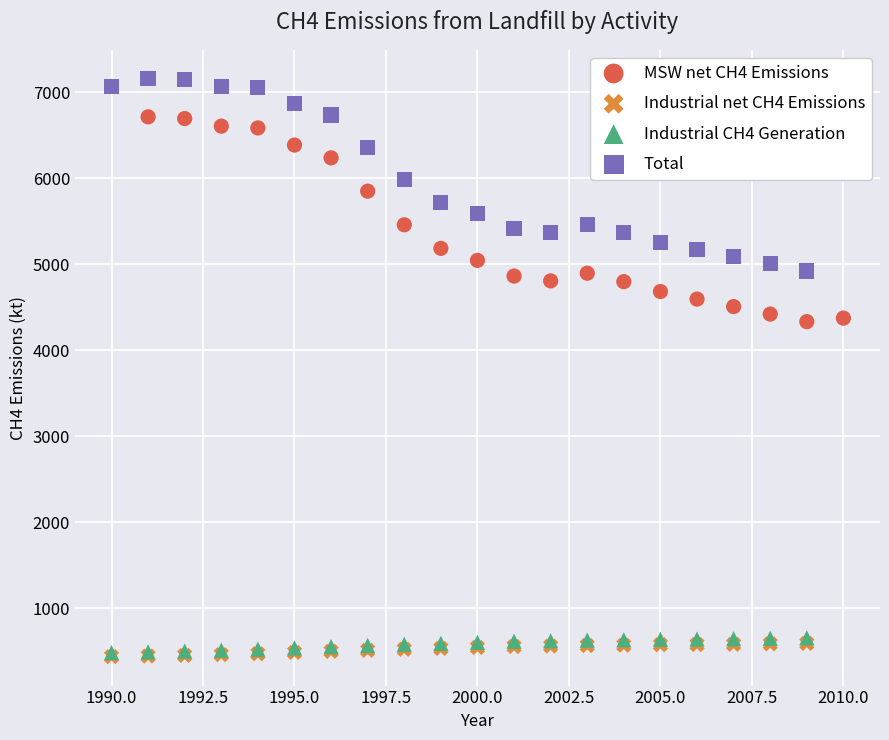

Which series contains the highest Y value?

Total